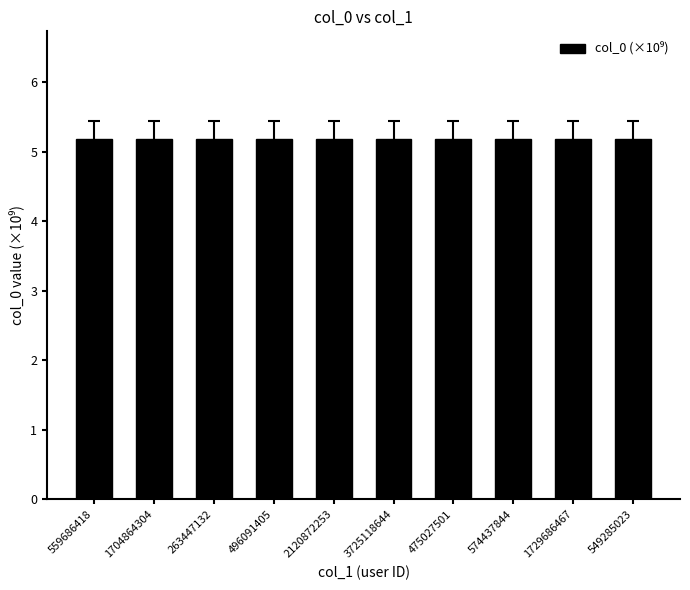

What is the smallest value displayed?

5.2